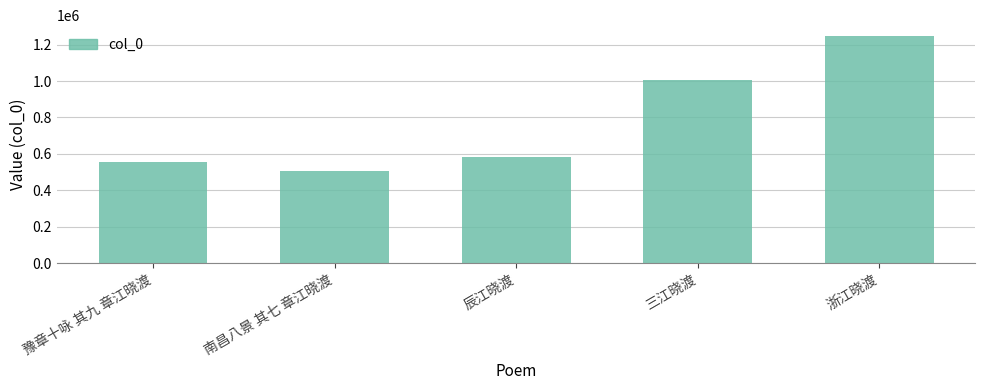

The value at 南昌八景 其七 章江晓渡 is 727477. True or false?

False